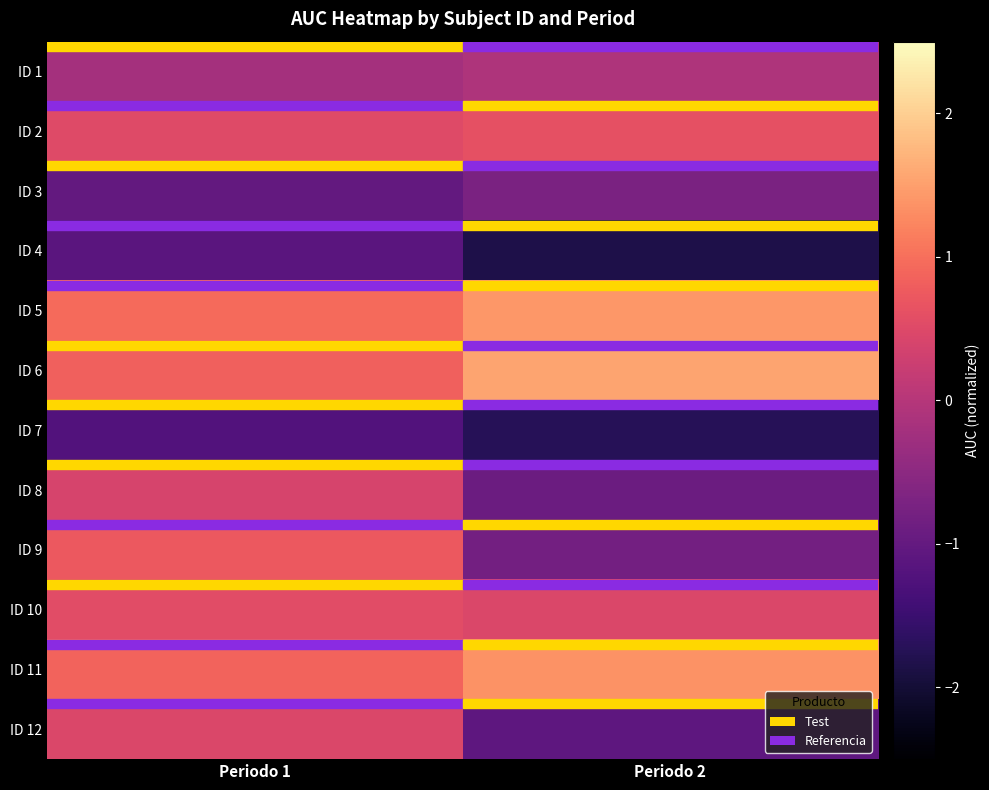

What is the total value across all series at Periodo 1?

1.8